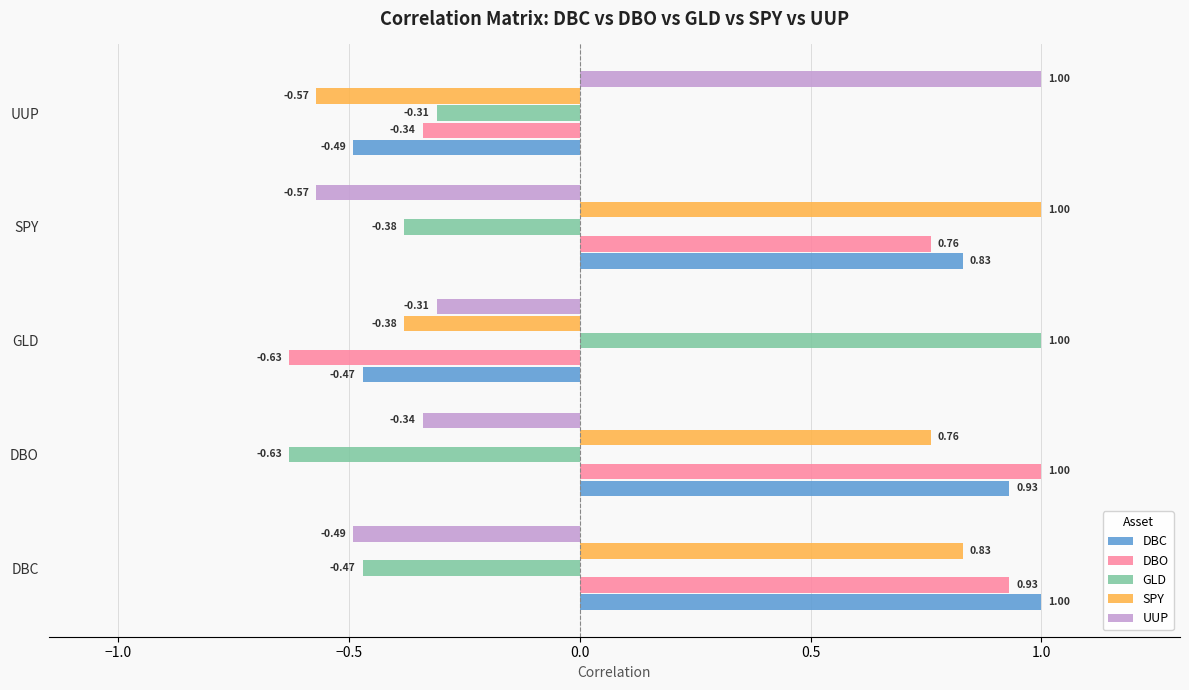

Is the value of GLD at DBC greater than the value of UUP at DBO?

No